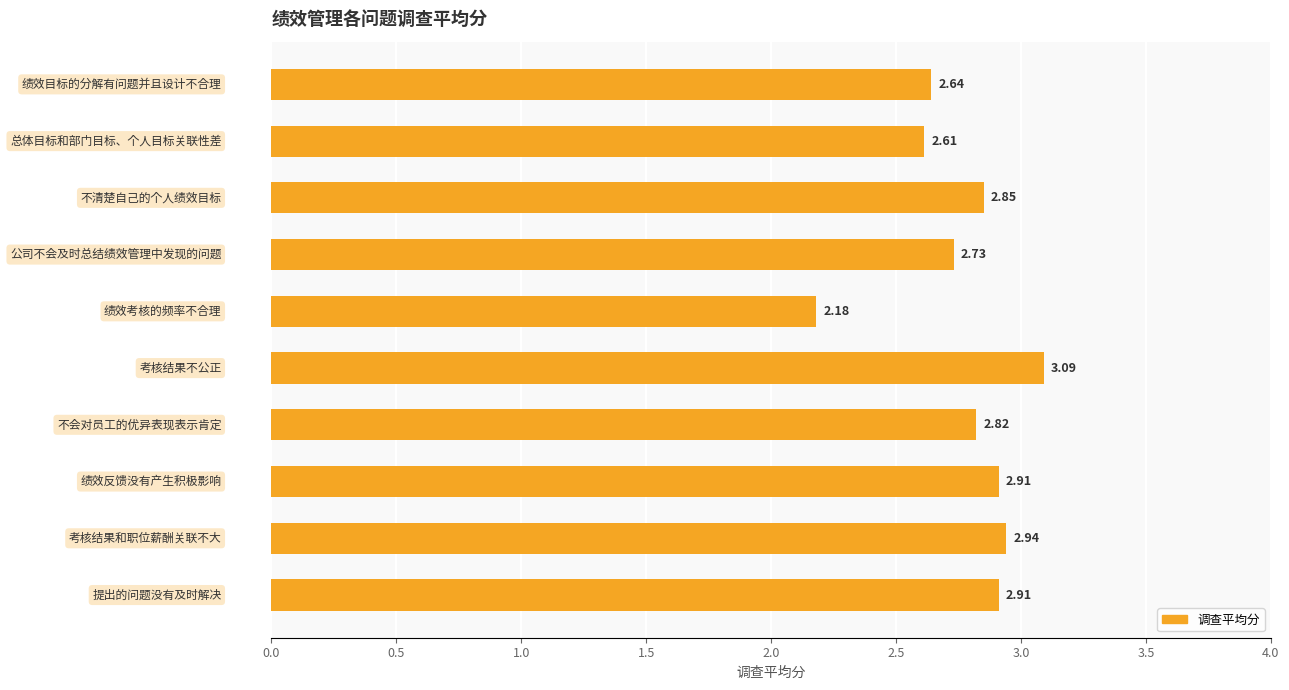

What is the difference between the maximum and minimum values?

0.9